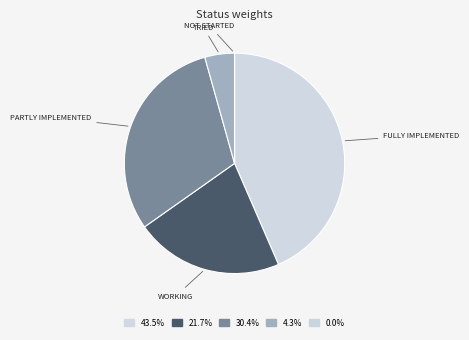

Is there a majority slice in this chart?

No